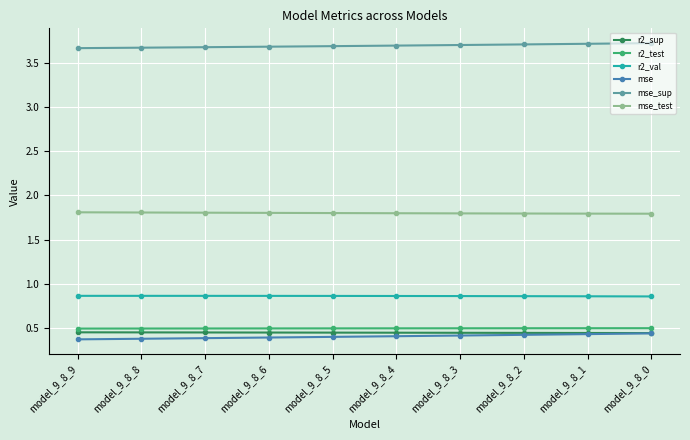

How many lines are shown in the chart?

6